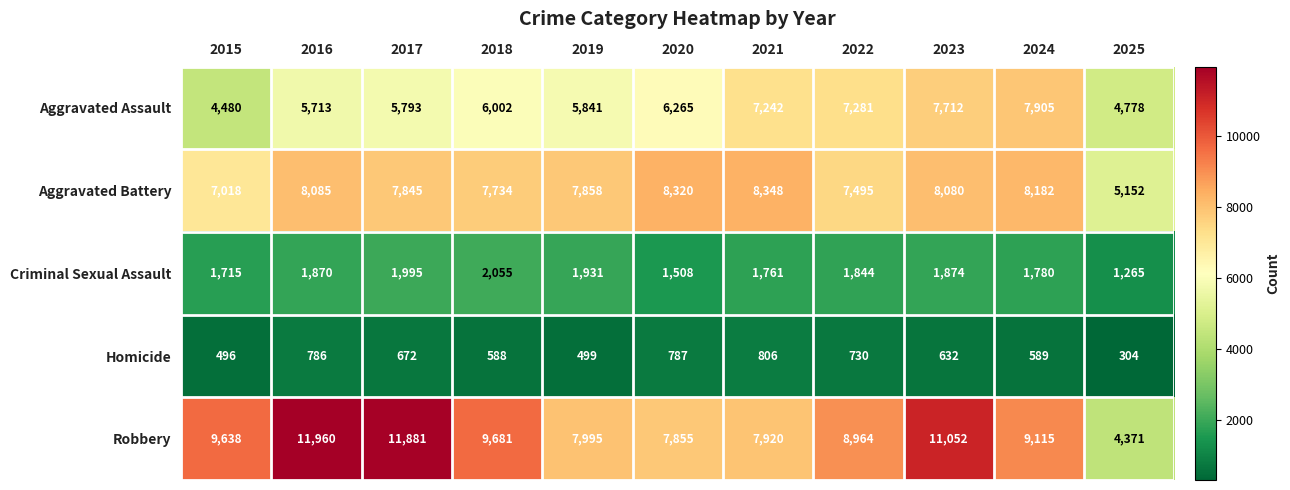

Where is Robbery nearest to the value 8165?

2019